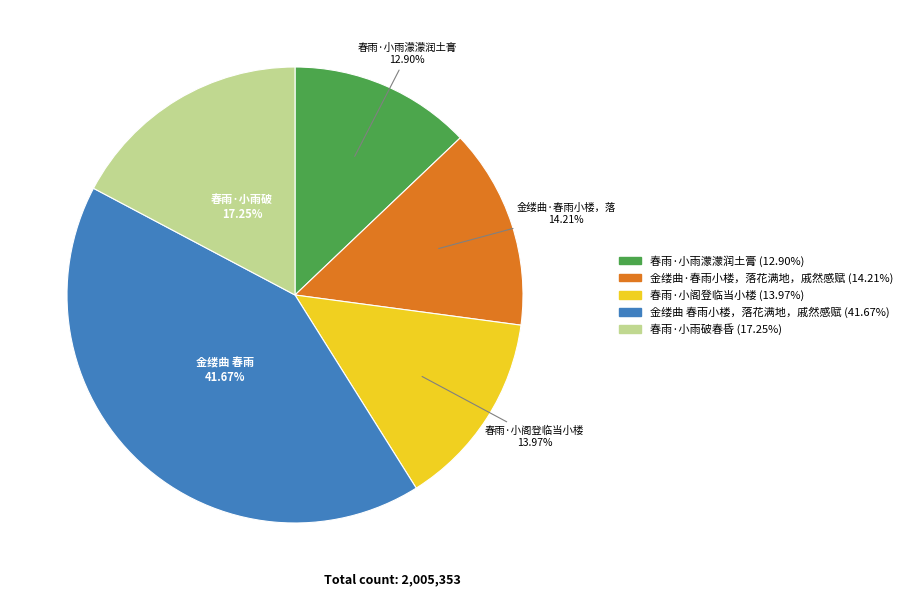

What is the largest slice in the pie chart?

金缕曲 春雨小楼，落花满地，戚然感赋